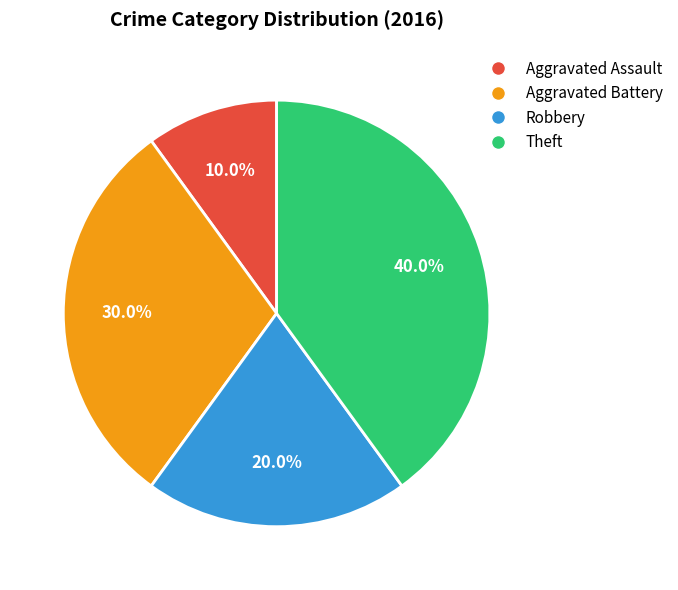

Count the number of slices in the pie.

4